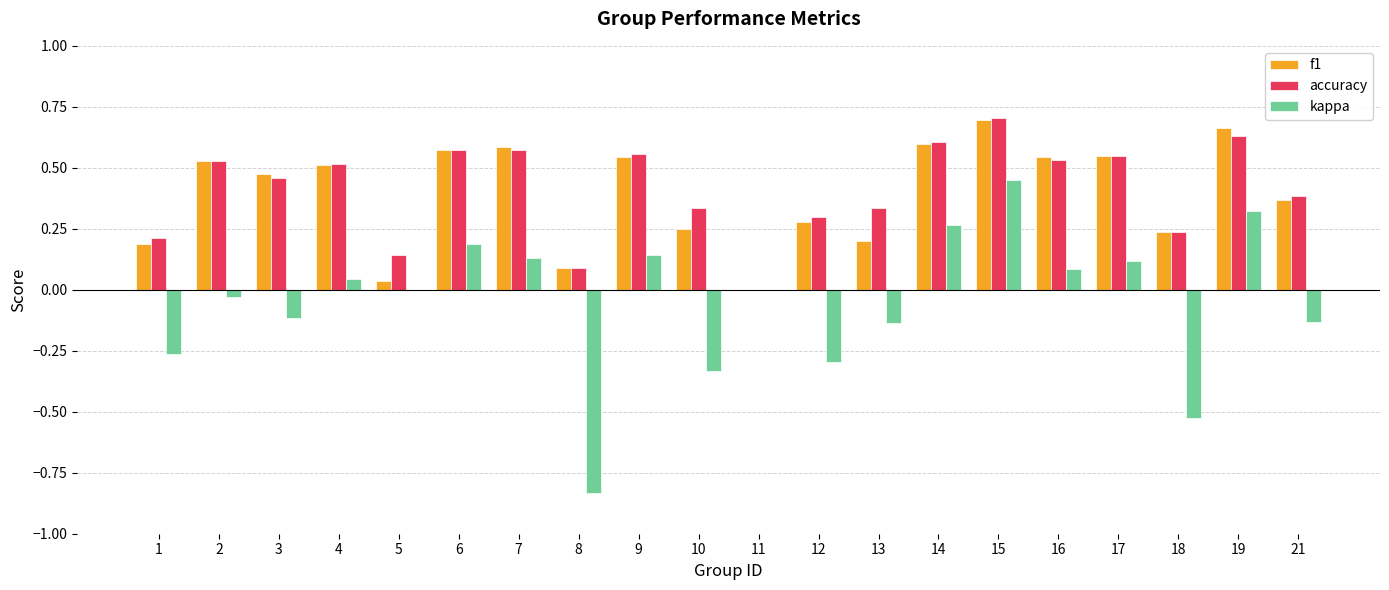

At which label does f1 reach its peak?

15